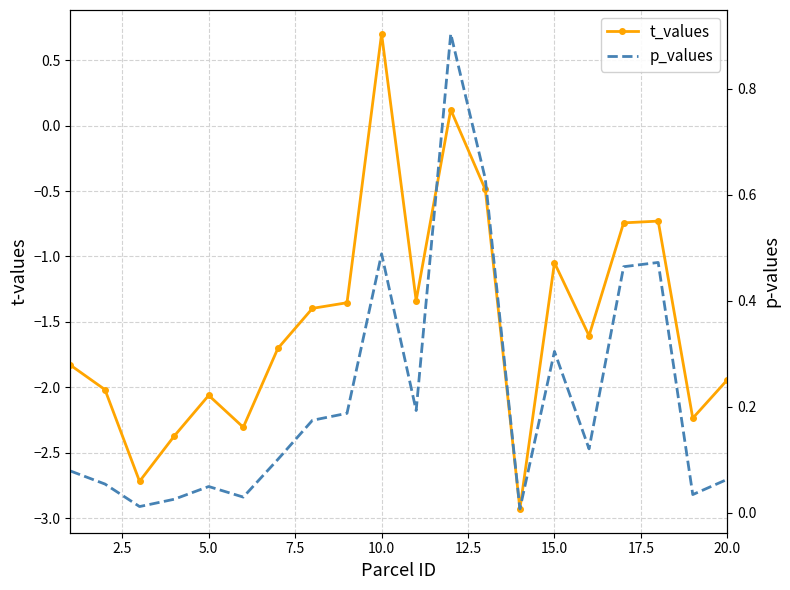

What is the smallest value displayed?

-2.9